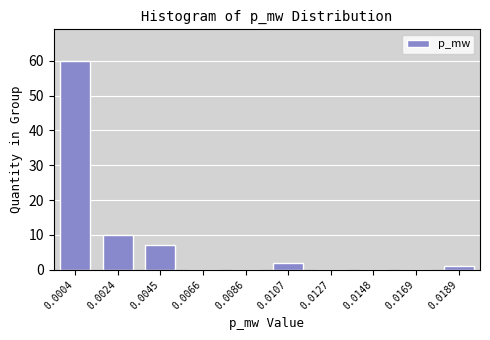

Reading right to left, transcribe all the data shown in this chart.

0.0189=1	0.0169=0	0.0148=0	0.0127=0	0.0107=2	0.0086=0	0.0066=0	0.0045=7	0.0024=10	0.0004=60